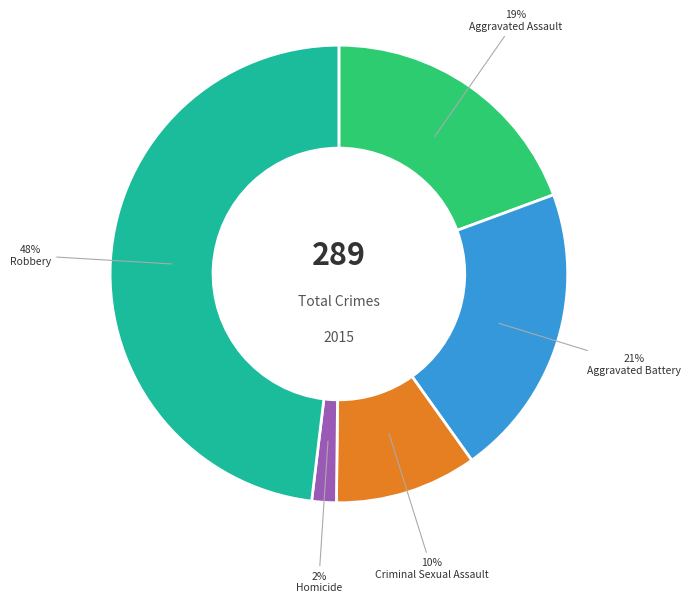

To the nearest percent, what percentage of the pie is Criminal Sexual Assault?

10%